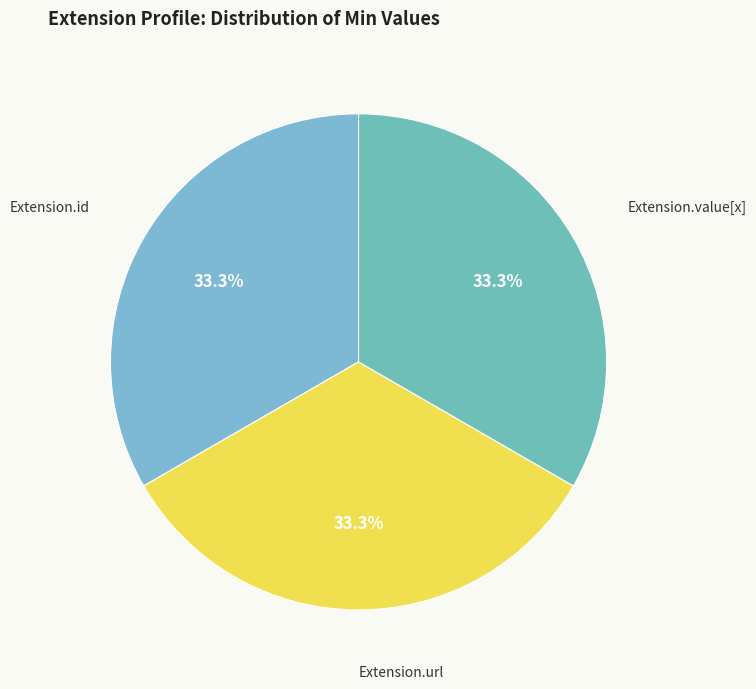

How many slices are in this pie chart?

3